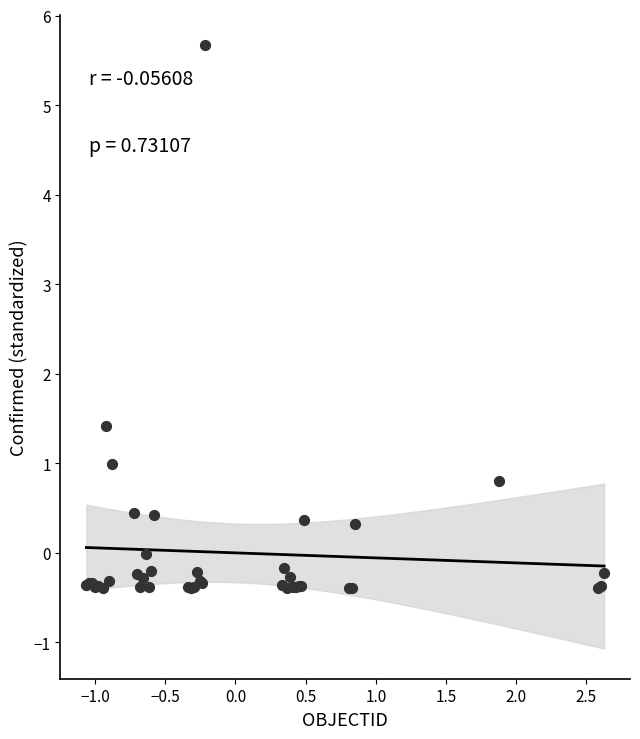

What Y value in the scatter plot is closest to 2?

1.4